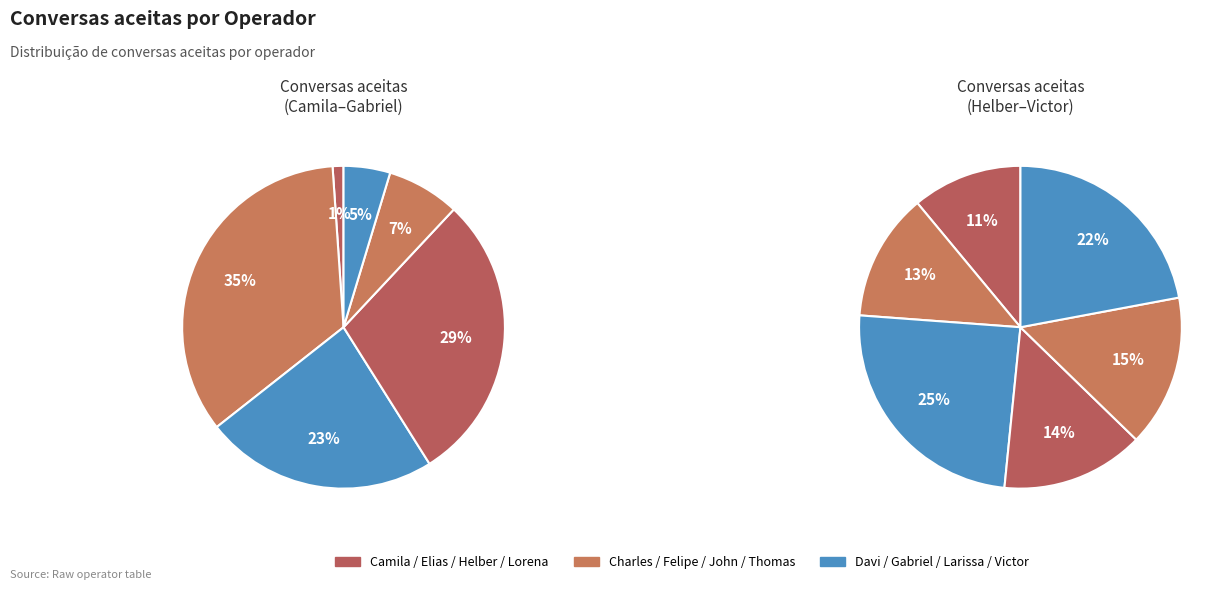

Which slice is the largest?

Charles